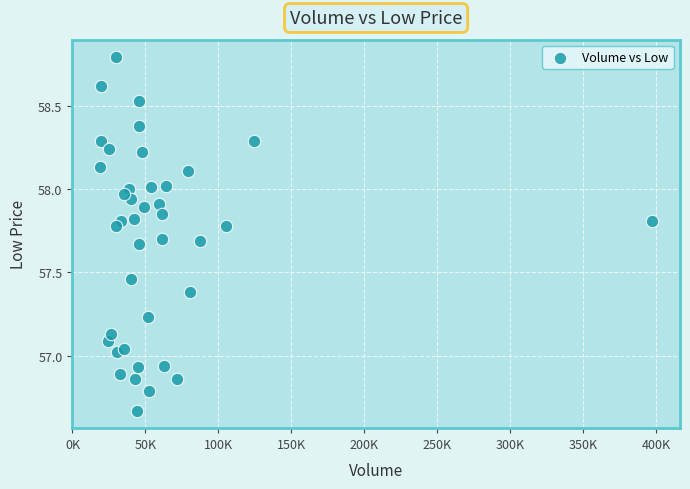

What is the range of Y values (max minus min)?

2.1